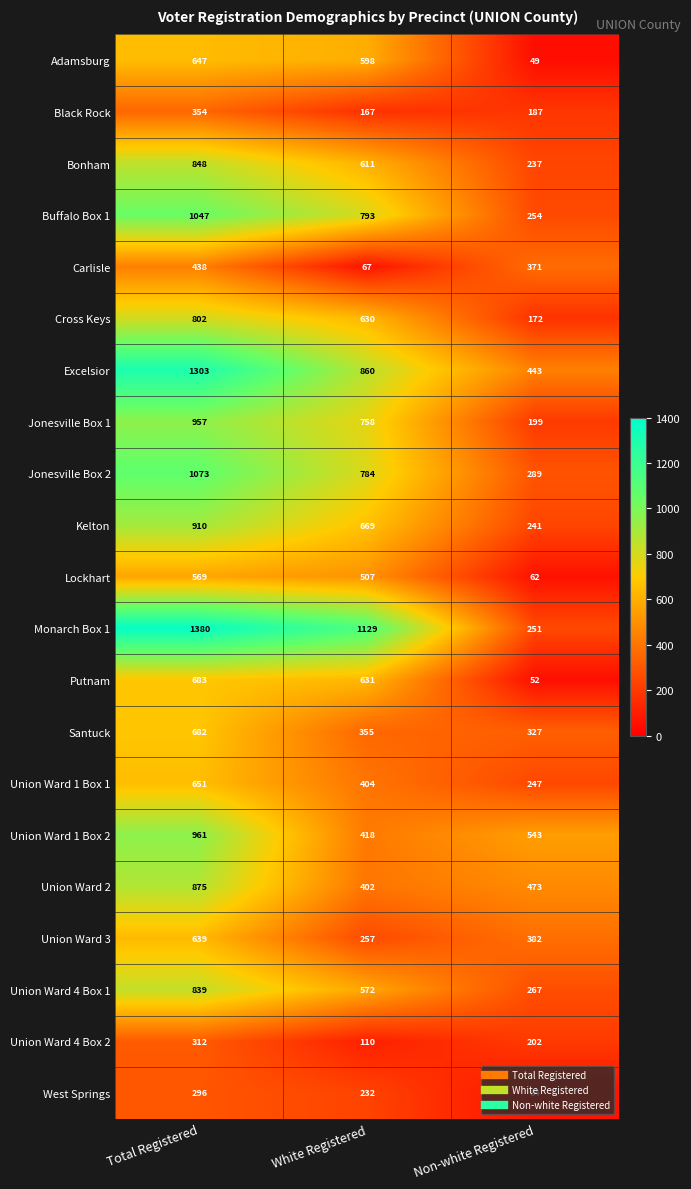

Where does the Black Rock series first go above 187?

Total Registered